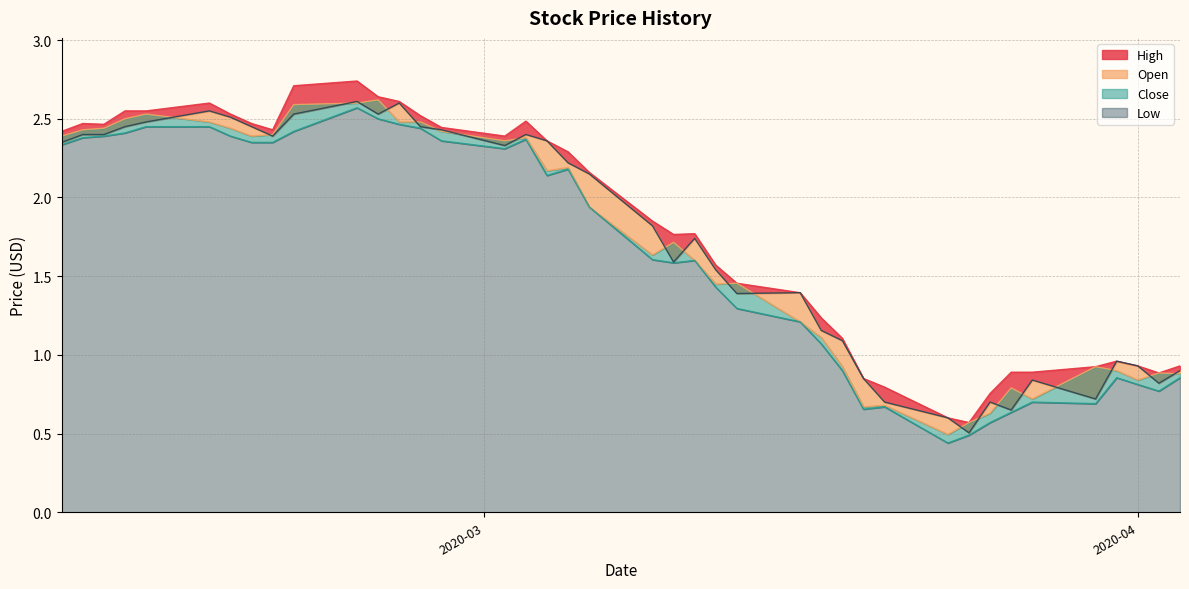

How many data points in Open are above 2?

20